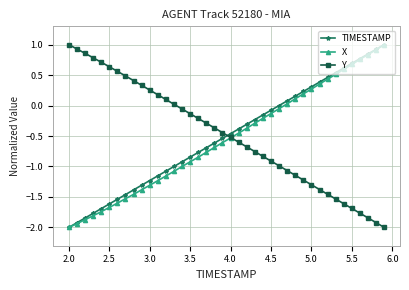

True or false: Y has more than 2 interior local peaks.

False